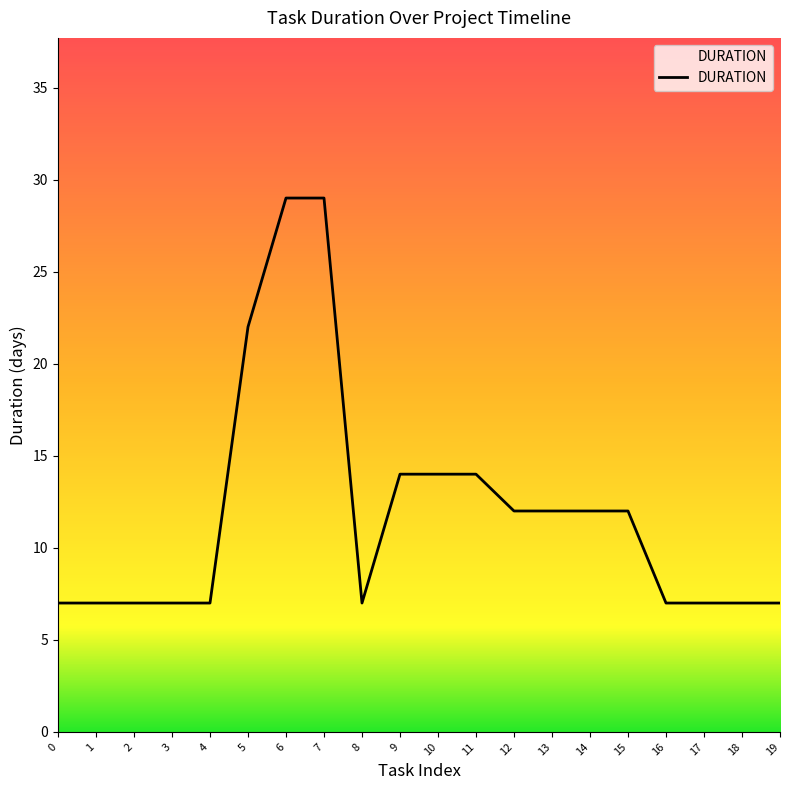

What is the difference between the maximum and minimum values?

22